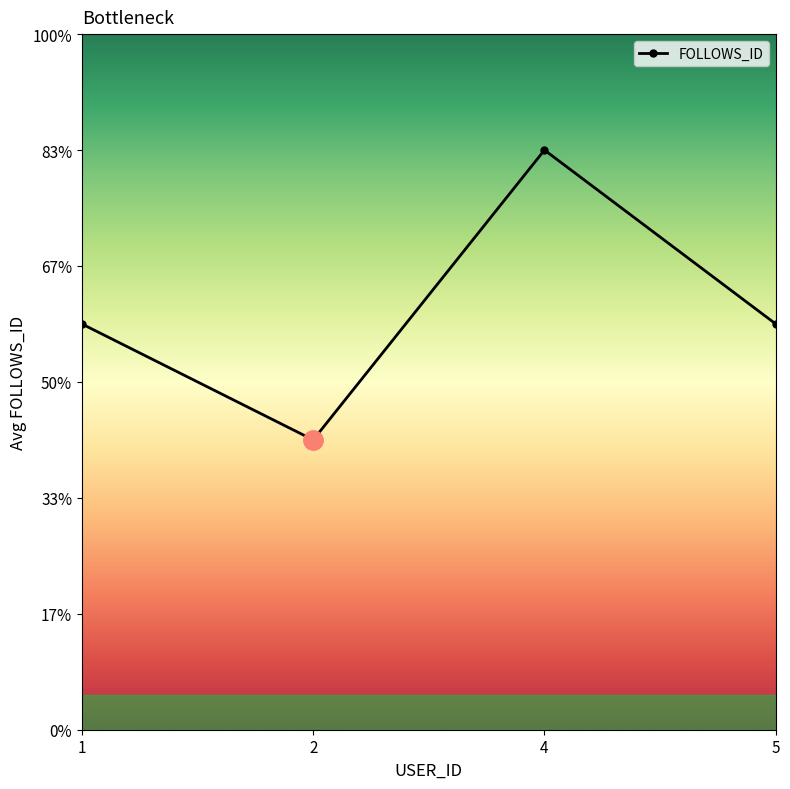

What is the change in value from 1 to 4?

+1.5